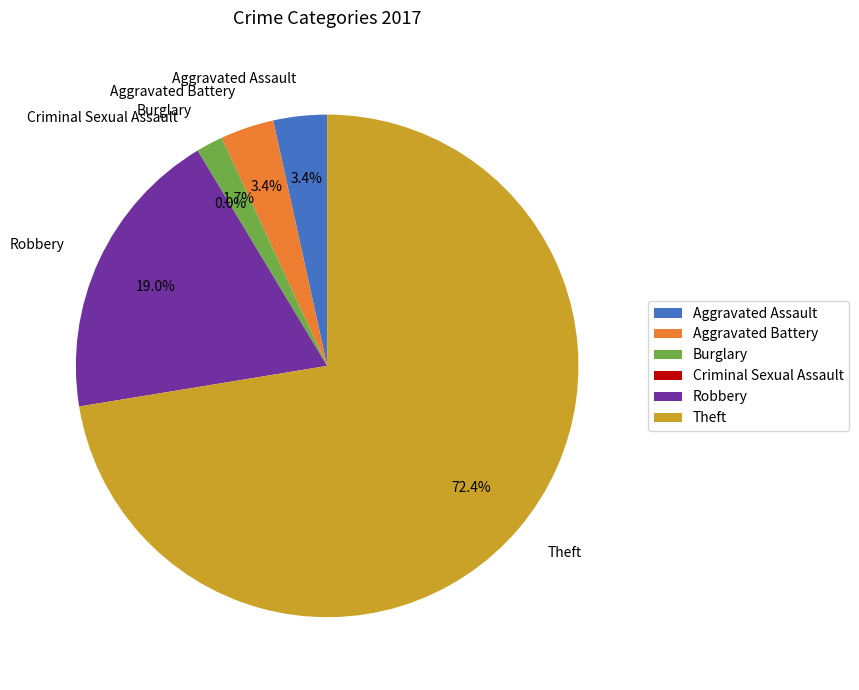

How many slices are in this pie chart?

6